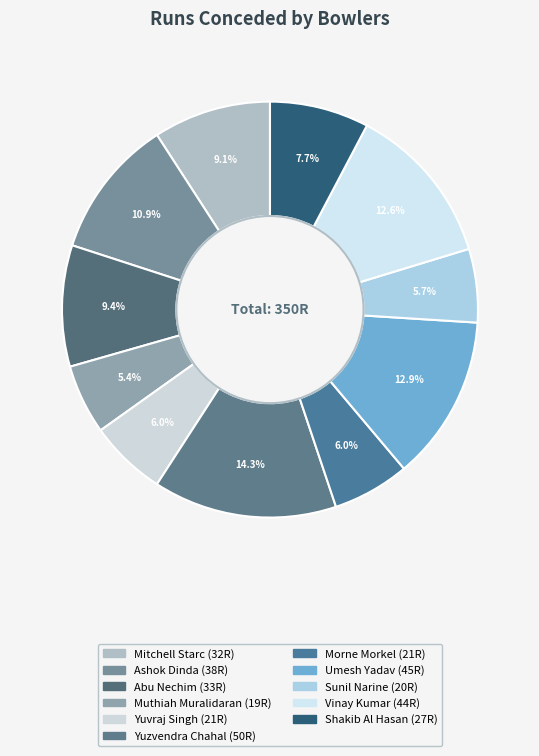

Count the number of slices in the pie.

11